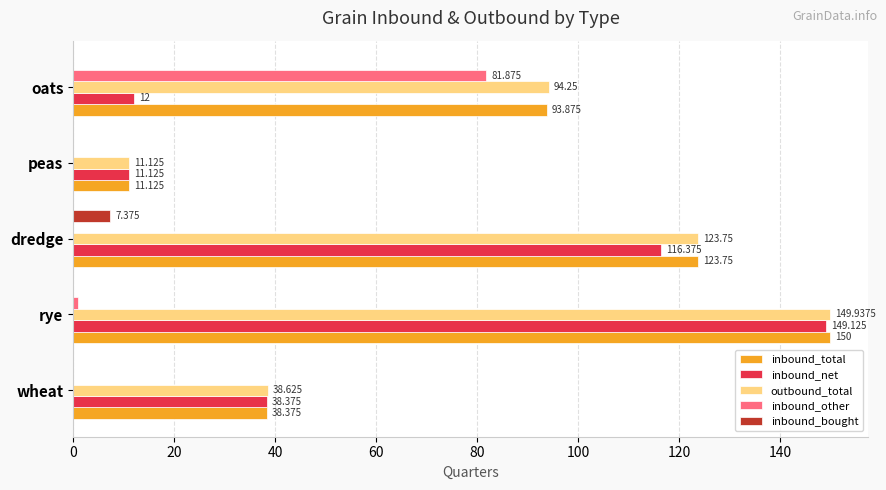

Which category has the highest value in the inbound_bought series?

dredge